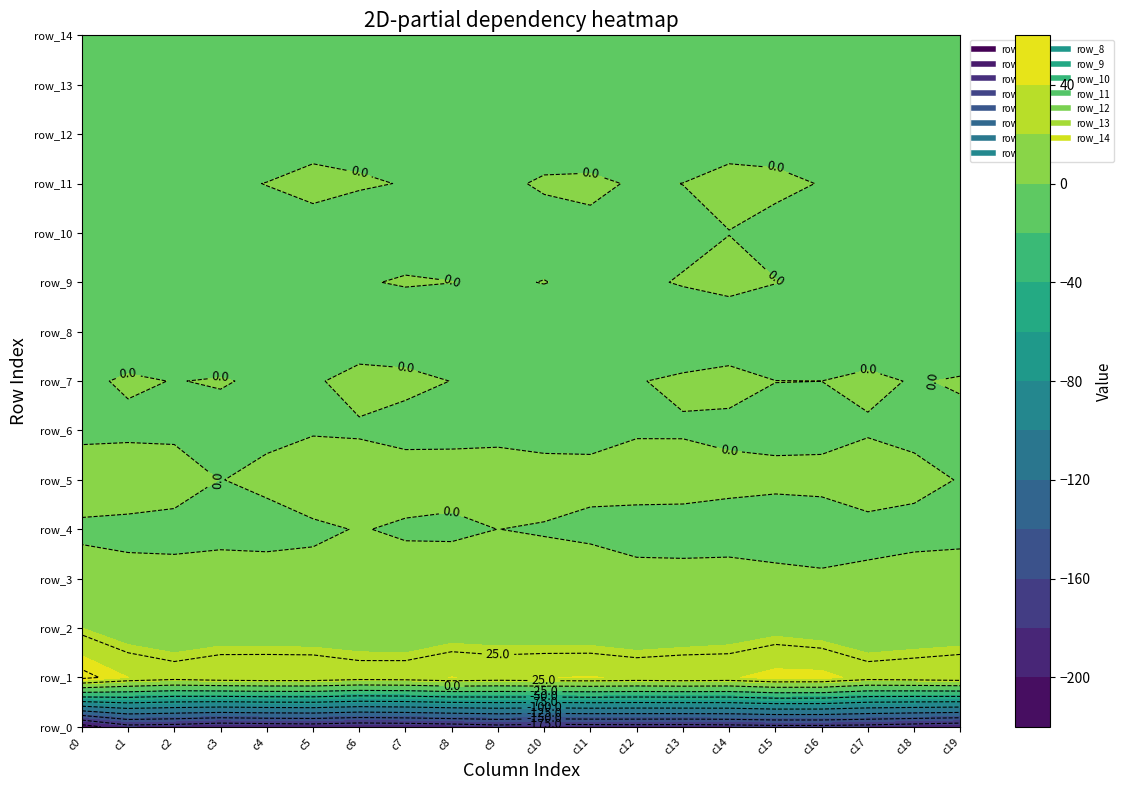

Reading left to right, transcribe all the data shown in this chart.

row_0: -211.7	-183.3	-185.8	-192.5	-190.0	-188.5	-193.0	-191.2	-188.1	-183.2	-186.7	-185.2	-184.7	-185.3	-183.9	-181.5	-181.4	-183.5	-188.1	-192.6
row_1: 55.8	40.1	34.0	38.3	39.7	39.5	34.6	35.8	40.3	37.6	39.7	40.6	38.5	39.9	38.3	45.4	44.9	34.3	36.1	38.8
row_2: 20.1	9.9	6.0	9.5	8.1	7.7	6.5	4.1	10.9	10.0	9.4	8.8	4.7	7.1	10.6	14.9	11.3	5.4	7.8	9.2
row_3: 7.2	4.7	5.1	7.1	6.2	5.1	5.5	7.0	10.9	10.7	8.7	9.9	5.1	5.9	7.5	5.3	2.7	3.0	6.3	6.9
row_4: -3.2	-4.2	-5.3	-5.0	-5.2	-2.8	0.8	-2.1	-3.6	0.1	-1.5	-4.2	-6.7	-8.5	-9.6	-11.3	-10.2	-5.0	-5.4	-4.6
row_5: 10.3	9.4	7.3	-0.3	3.0	10.5	8.2	7.3	6.9	9.3	8.3	5.1	6.9	8.1	5.8	4.5	5.4	9.1	4.9	-0.8
row_6: -4.1	-3.0	-2.9	-4.5	-2.7	-1.3	-1.7	-4.6	-4.2	-4.8	-7.2	-4.8	-1.4	-1.6	-4.0	-4.7	-5.0	-1.6	-4.1	-3.3
row_7: -2.5	1.7	-0.3	0.9	-1.9	-1.6	4.4	3.0	-0.2	-1.1	-3.0	-0.9	-0.8	2.6	4.9	0.2	0.0	2.6	-0.8	1.2
row_8: -14.0	-9.6	-11.5	-10.8	-12.2	-11.2	-8.5	-8.1	-9.3	-7.2	-8.3	-13.1	-15.8	-13.0	-10.7	-13.7	-13.6	-9.1	-11.7	-10.9
row_9: -6.4	-2.7	-2.2	-1.5	-0.7	-2.5	-0.8	0.9	0.1	-1.6	0.3	-2.9	-2.9	1.2	4.4	0.4	-3.0	-1.6	-2.0	-0.8
row_10: -14.8	-8.3	-6.3	-10.5	-6.6	-5.4	-6.3	-5.1	-5.3	-8.4	-5.8	-4.0	-7.1	-4.5	-0.2	-5.4	-10.0	-5.9	-7.8	-10.0
row_11: -1.7	-2.8	-2.3	-2.4	0.3	3.7	1.0	-0.4	-1.7	-2.8	1.6	3.2	-1.7	0.1	3.7	3.7	-0.7	-2.1	-2.5	-1.6
row_12: -13.4	-13.8	-8.3	-9.2	-10.7	-5.5	-3.7	-8.1	-11.3	-9.3	-7.8	-11.9	-17.7	-11.6	-5.5	-7.9	-14.1	-11.3	-8.2	-10.0
row_13: -6.4	-6.1	-4.2	-6.0	-6.6	-5.4	-1.9	-5.5	-7.3	-5.8	-5.4	-11.5	-13.2	-5.2	-0.7	-3.9	-5.7	-5.2	-5.1	-5.8
row_14: -11.9	-12.9	-7.5	-7.7	-9.0	-11.0	-9.7	-9.5	-9.6	-11.7	-10.7	-9.7	-8.6	-4.5	-2.3	-3.9	-11.2	-11.5	-6.9	-8.1